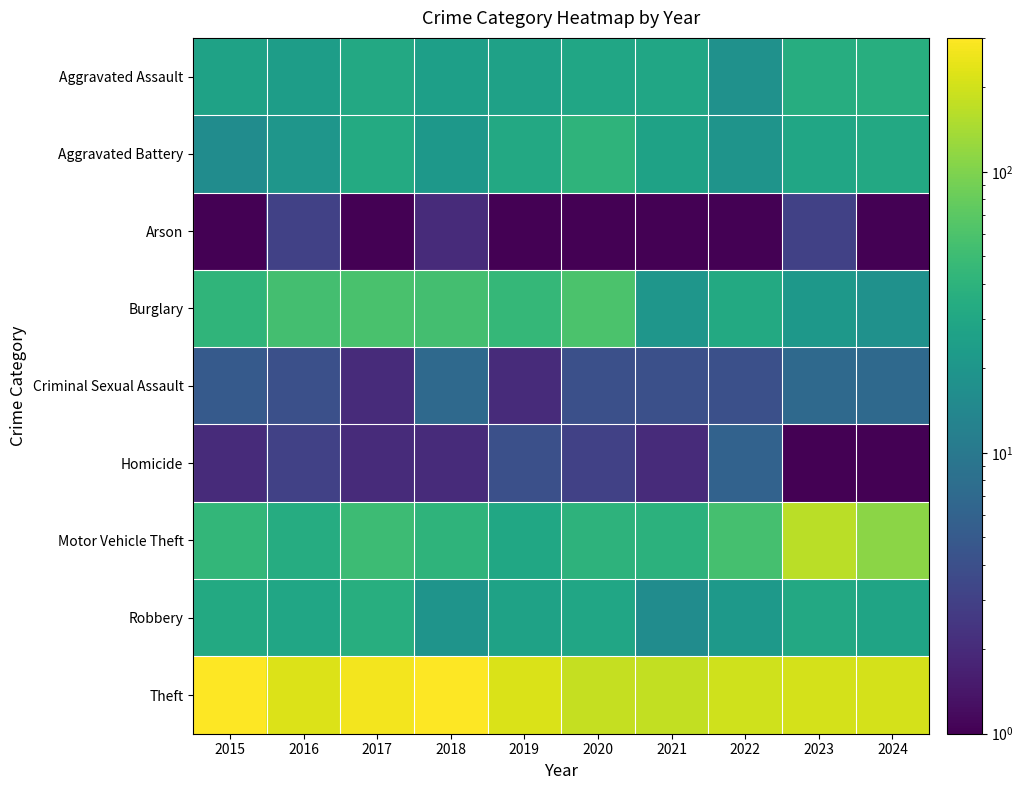

Reading left to right, what are all the values shown in this chart?

Aggravated Assault: 2015=27.0	2016=24.0	2017=31.0	2018=25.0	2019=26.0	2020=29.0	2021=29.0	2022=18.0	2023=35.0	2024=36.0
Aggravated Battery: 2015=16.0	2016=20.0	2017=33.0	2018=21.0	2019=31.0	2020=41.0	2021=27.0	2022=19.0	2023=29.0	2024=31.0
Arson: 2015=0.5	2016=3.0	2017=0.5	2018=2.0	2019=0.5	2020=1.0	2021=0.5	2022=0.5	2023=3.0	2024=1.0
Burglary: 2015=42.0	2016=54.0	2017=58.0	2018=54.0	2019=45.0	2020=60.0	2021=20.0	2022=32.0	2023=21.0	2024=18.0
Criminal Sexual Assault: 2015=5.0	2016=4.0	2017=2.0	2018=7.0	2019=2.0	2020=4.0	2021=4.0	2022=4.0	2023=7.0	2024=7.0
Homicide: 2015=2.0	2016=3.0	2017=2.0	2018=2.0	2019=4.0	2020=3.0	2021=2.0	2022=6.0	2023=1.0	2024=0.5
Motor Vehicle Theft: 2015=44.0	2016=34.0	2017=50.0	2018=41.0	2019=30.0	2020=40.0	2021=39.0	2022=56.0	2023=168.0	2024=111.0
Robbery: 2015=32.0	2016=29.0	2017=36.0	2018=19.0	2019=27.0	2020=29.0	2021=16.0	2022=22.0	2023=31.0	2024=28.0
Theft: 2015=296.0	2016=223.0	2017=269.0	2018=300.0	2019=215.0	2020=180.0	2021=178.0	2022=199.0	2023=210.0	2024=208.0